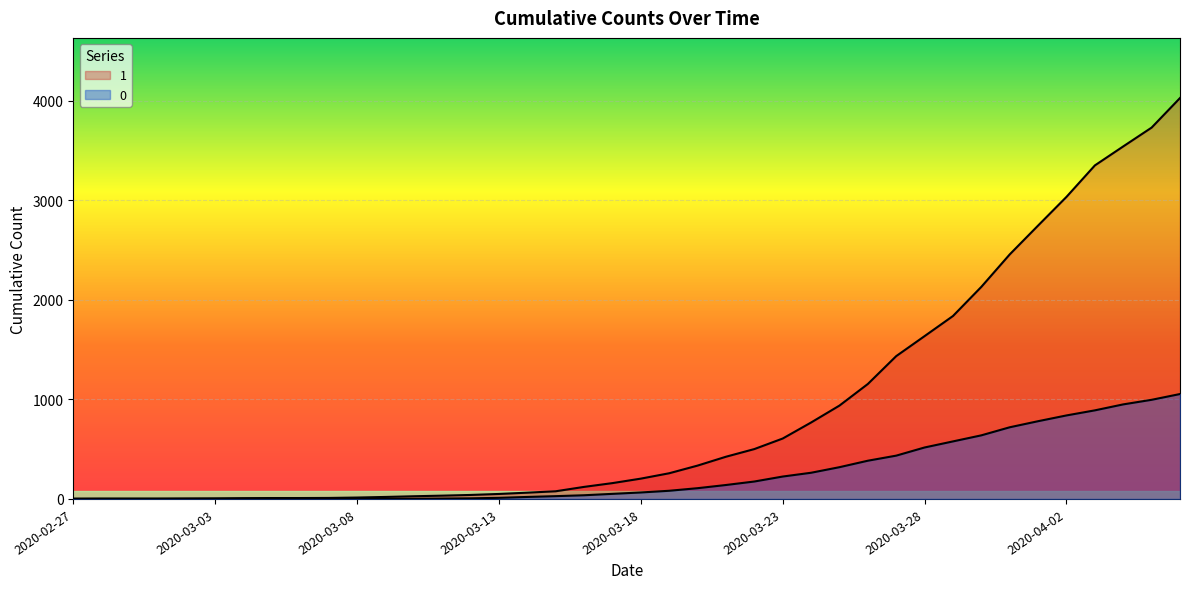

True or false: 0 and 1 cross at least once.

False